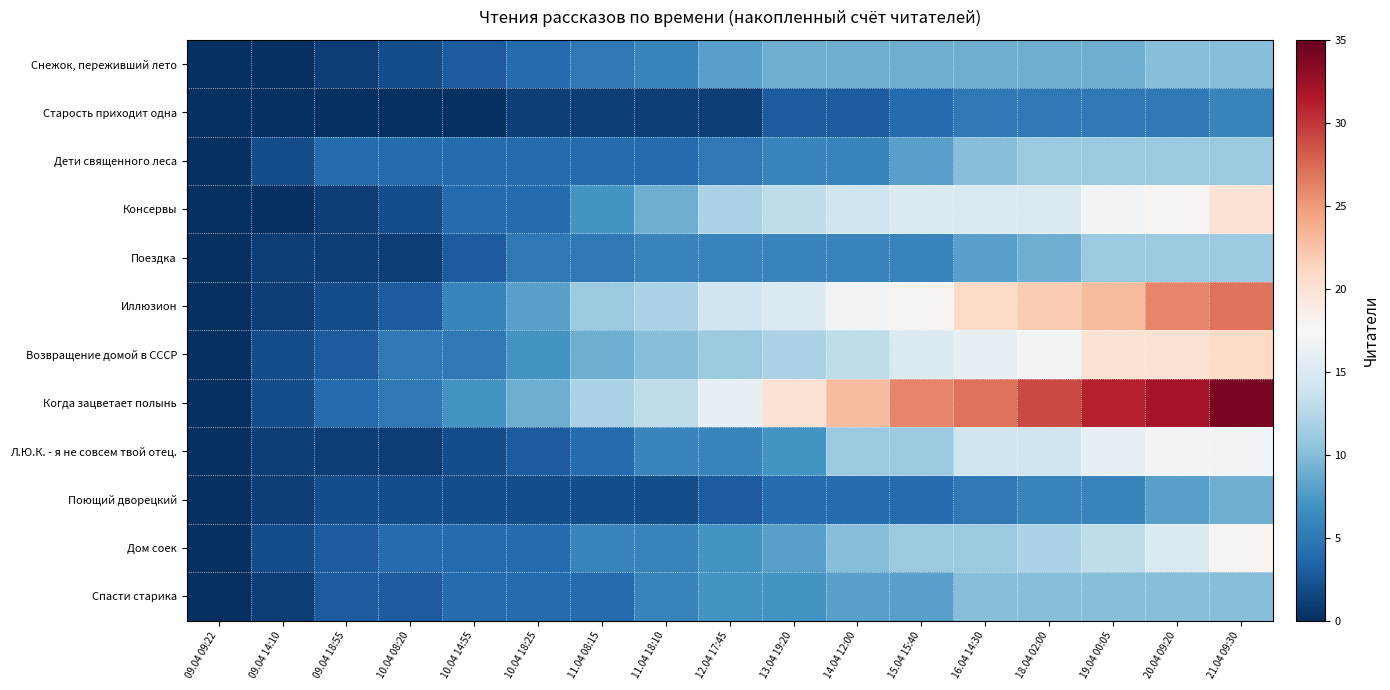

How many distinct data groups are displayed?

12